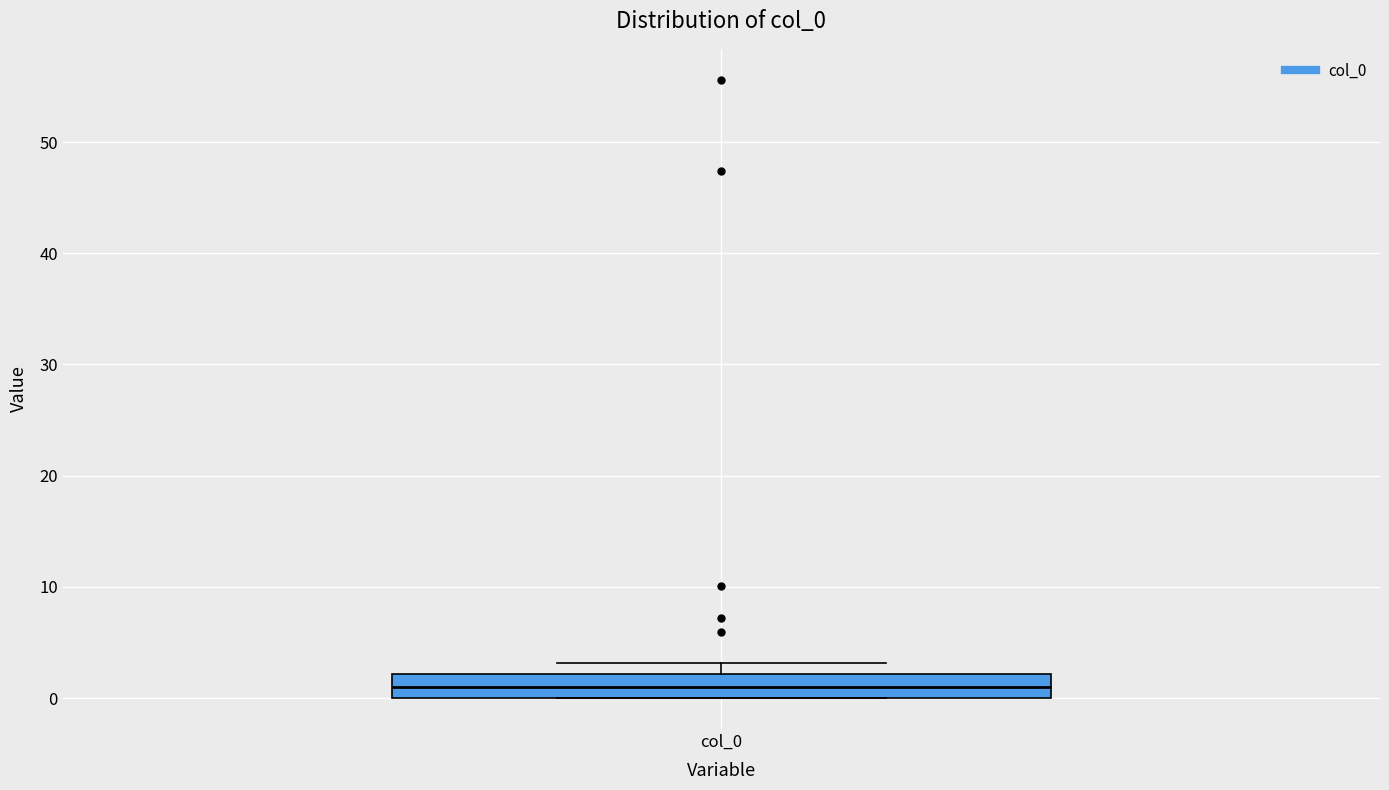

Transcribe this box plot: give where the median line is, the range the box spans, and where the two whiskers end, as read against the y-axis. The values are not printed on the chart, so give them approximately, as read against the axis.

median 1, box 0 to 2, whiskers 0 to 3